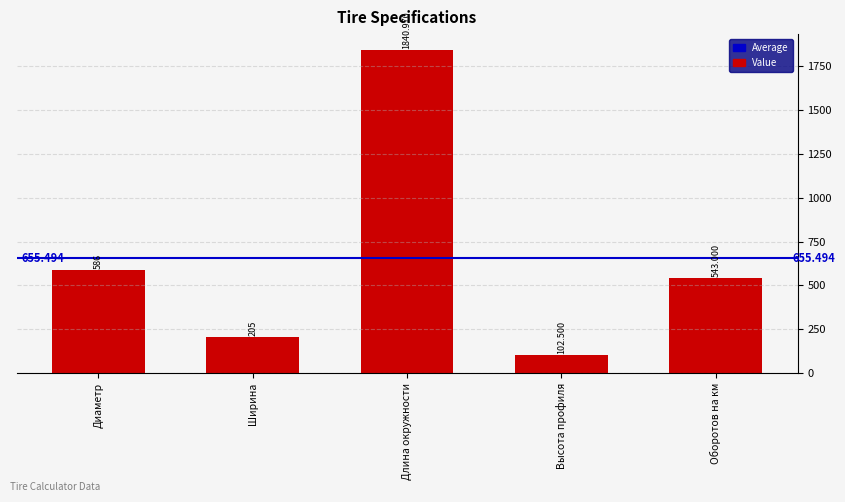

Between Оборотов на км and Высота профиля, which is larger?

Оборотов на км